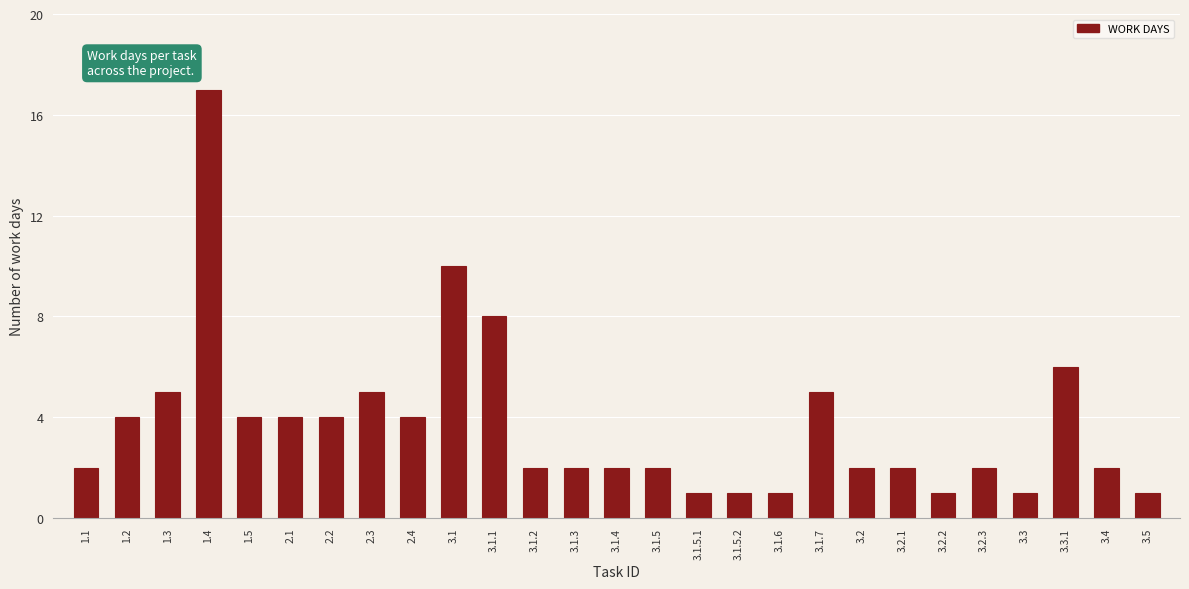

Reading left to right, transcribe all the data shown in this chart.

1.1=2	1.2=4	1.3=5	1.4=17	1.5=4	2.1=4	2.2=4	2.3=5	2.4=4	3.1=10	3.1.1=8	3.1.2=2	3.1.3=2	3.1.4=2	3.1.5=2	3.1.5.1=1	3.1.5.2=1	3.1.6=1	3.1.7=5	3.2=2	3.2.1=2	3.2.2=1	3.2.3=2	3.3=1	3.3.1=6	3.4=2	3.5=1